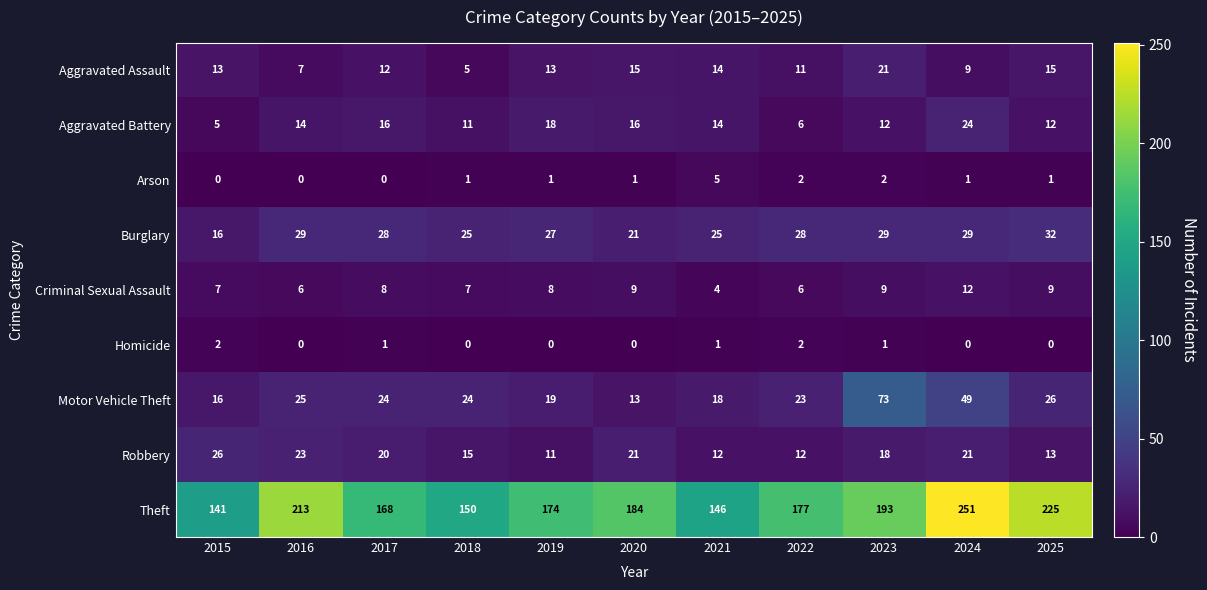

Read the Burglary value at 2024, to the nearest 10.

30